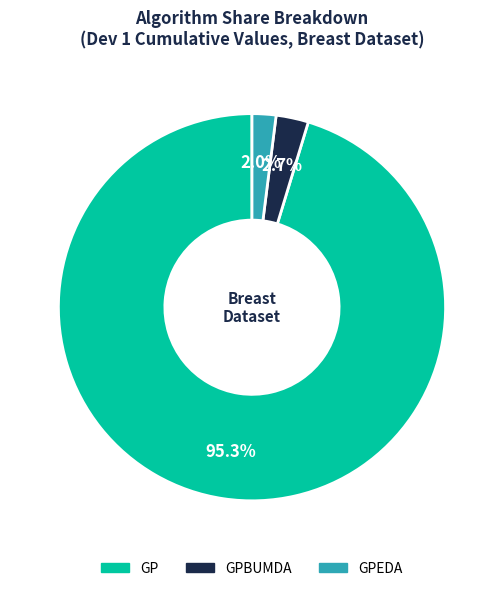

Is there a majority slice in this chart?

Yes